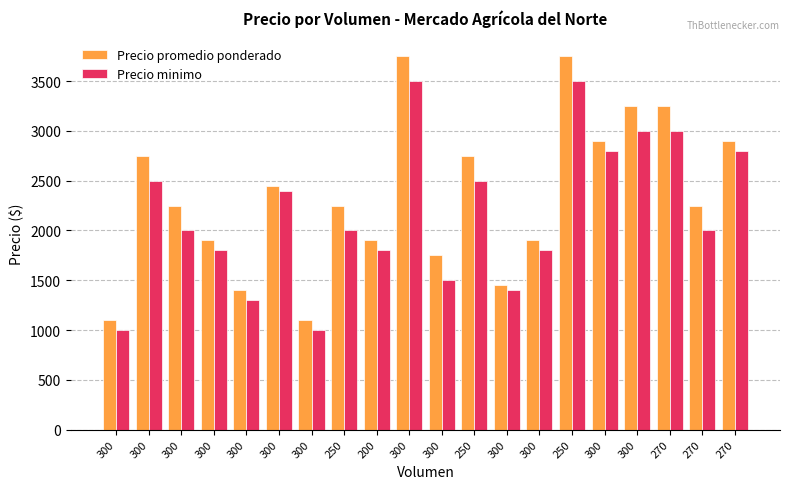

Reading left to right, transcribe all the data shown in this chart.

Precio promedio ponderado: 1100	2750	2250	1900	1400	2450	1100	2250	1900	3750	1750	2750	1450	1900	3750	2900	3250	3250	2250	2900
Precio minimo: 1000	2500	2000	1800	1300	2400	1000	2000	1800	3500	1500	2500	1400	1800	3500	2800	3000	3000	2000	2800